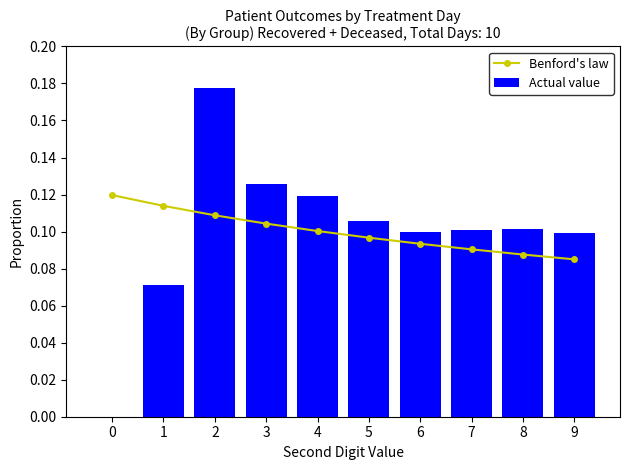

Reading left to right, list all the values displayed in this chart.

Benford's law: 0.1	0.1	0.1	0.1	0.1	0.1	0.1	0.1	0.1	0.1
Actual value: 0.0	0.1	0.2	0.1	0.1	0.1	0.1	0.1	0.1	0.1